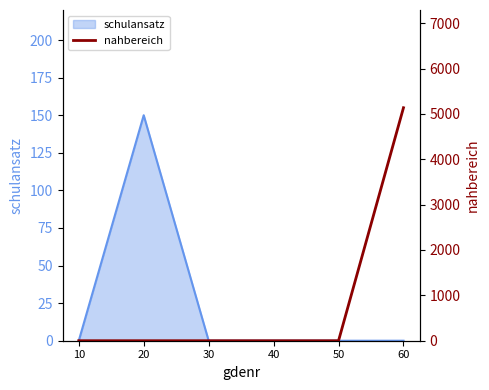

How many lines are shown in the chart?

1